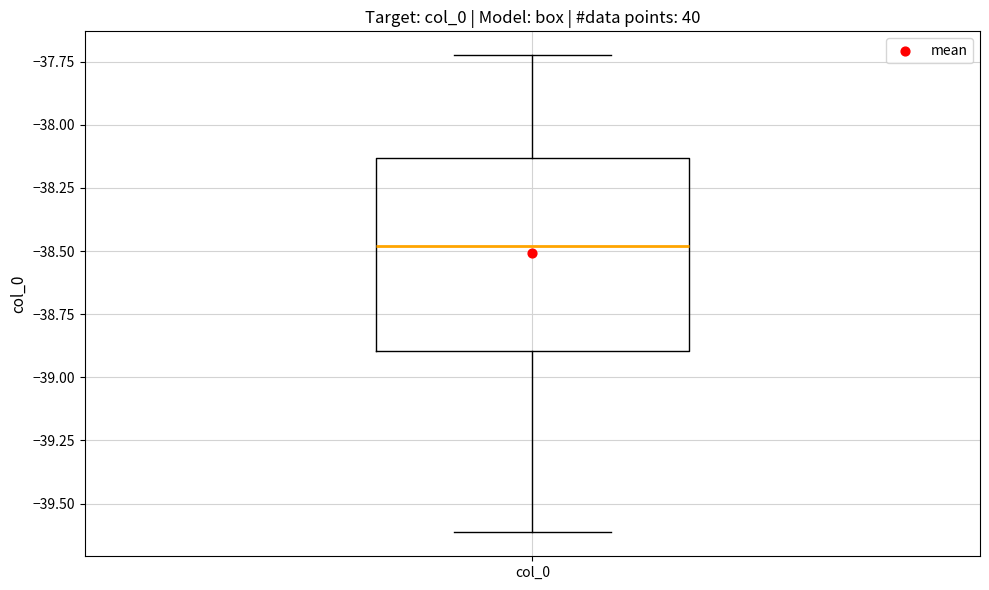

Where does the lower whisker of the box for col_0 end on the y-axis? The values are not printed on the chart, so give them approximately, as read against the axis.

-39.60